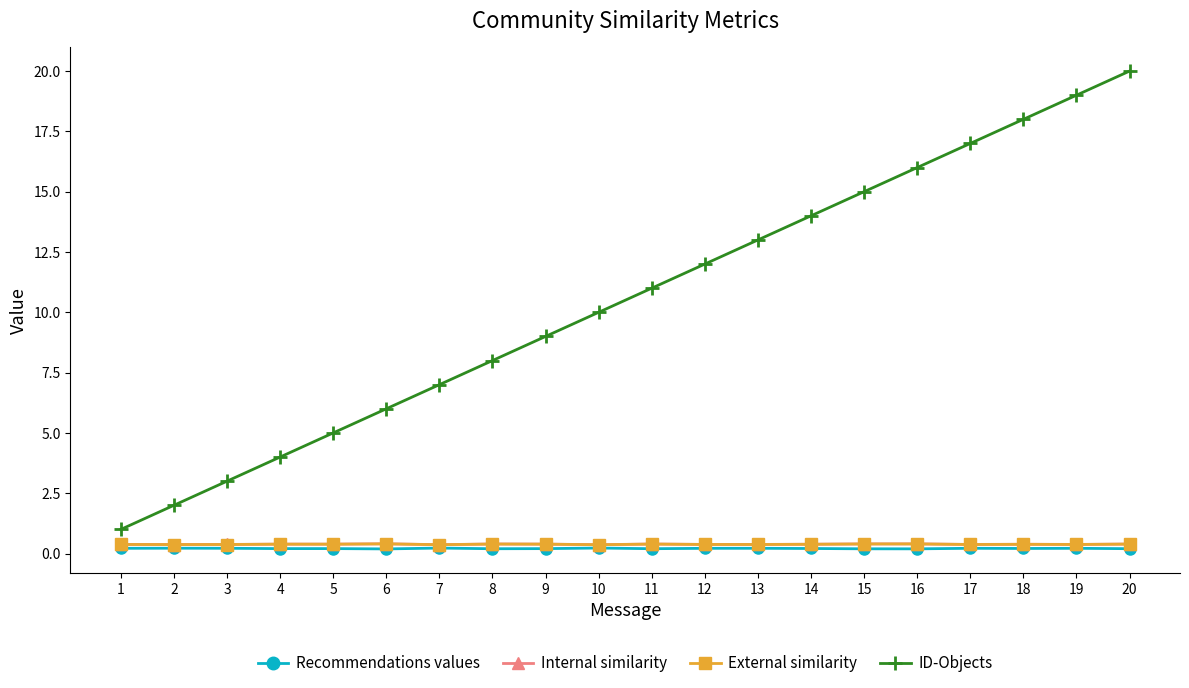

True or false: External similarity and Internal similarity intersect in this chart.

False